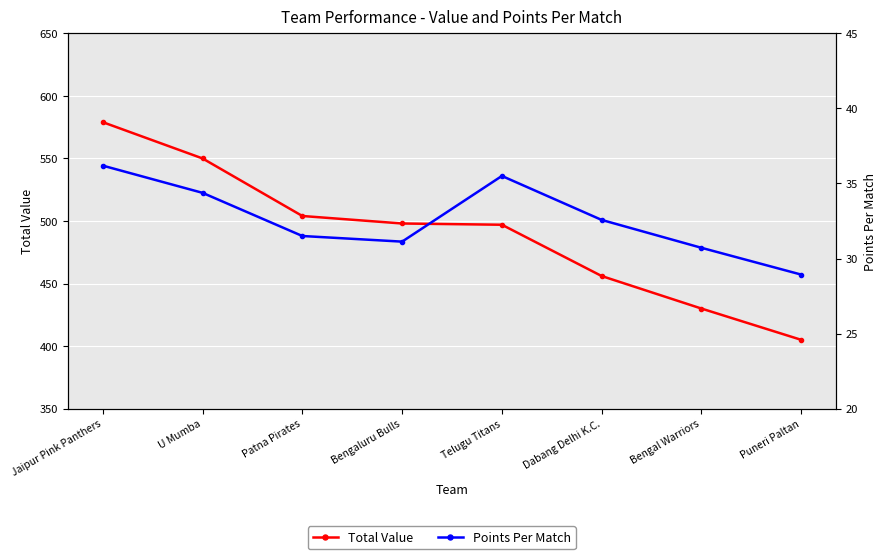

What is the value of the Points Per Match point at the 4th from the left?

31.1